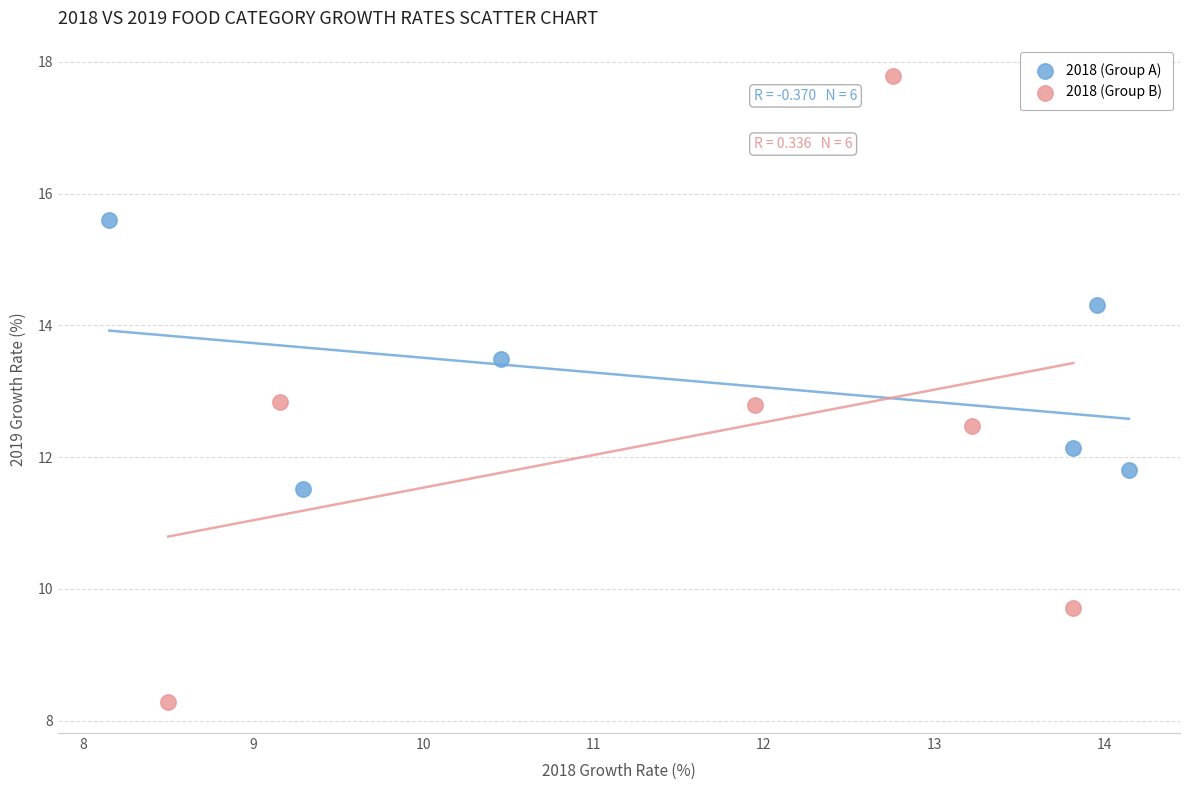

Which series has the widest spread of Y values?

2018 (Group B)